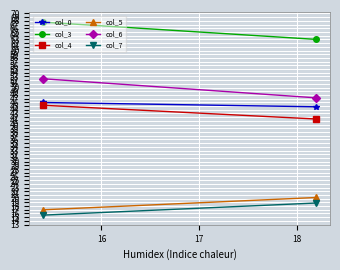

What is the greatest value displayed?

67.7